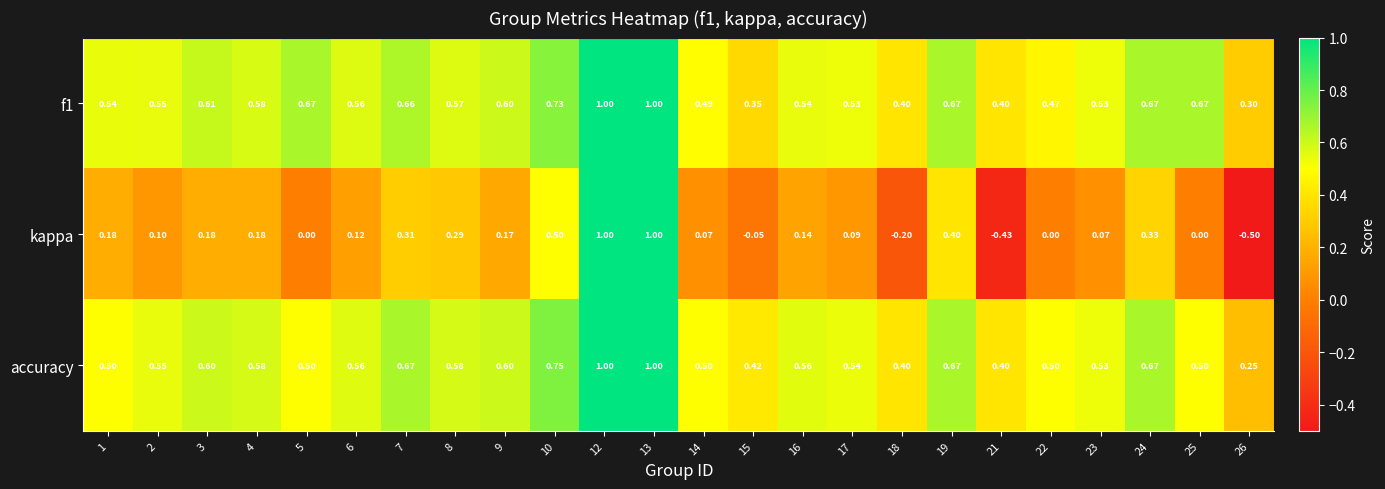

Which series has the largest range (max minus min)?

kappa